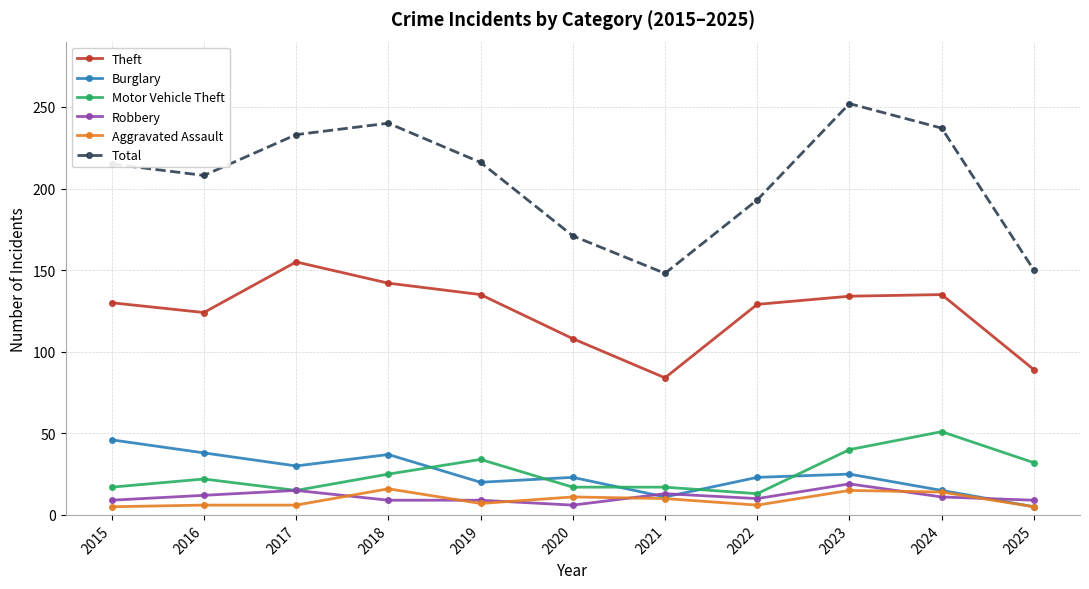

What is the difference between the maximum and second lowest values in the Robbery series?

10